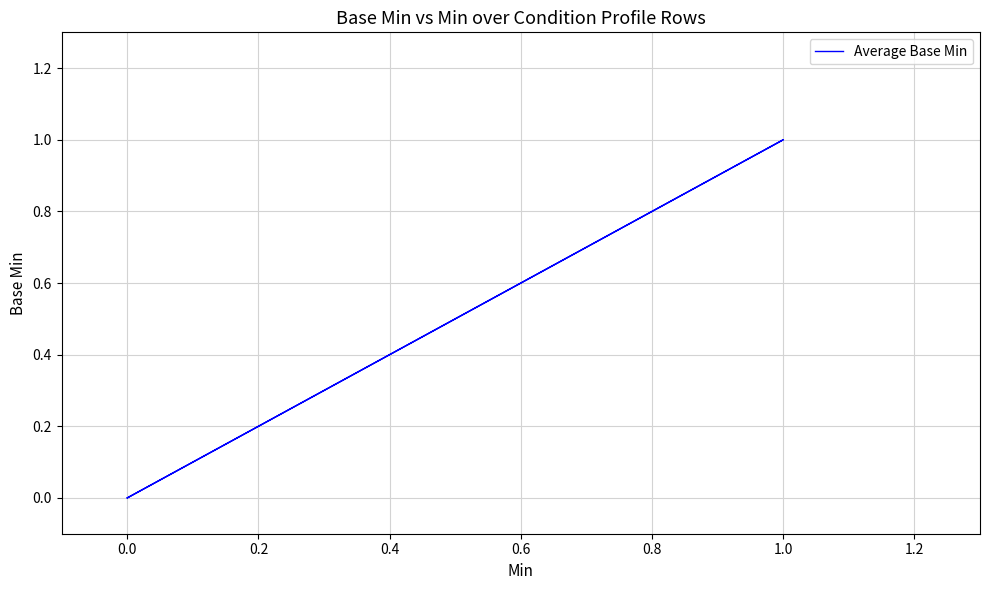

True or false: the data shows 2 at 1.0.

False